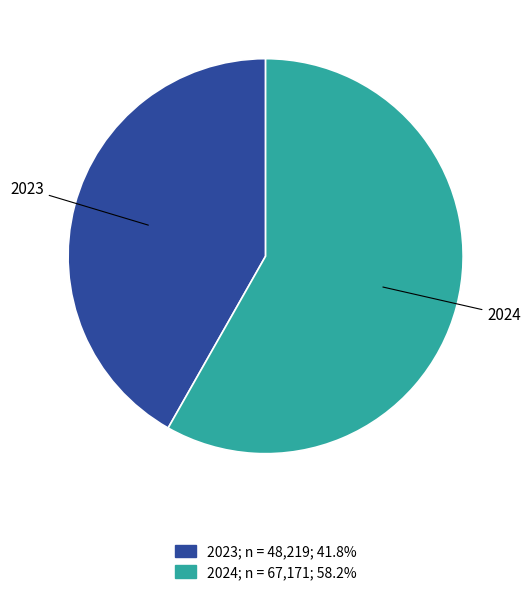

Do 2023 and 2024 together represent more than half of the pie?

Yes